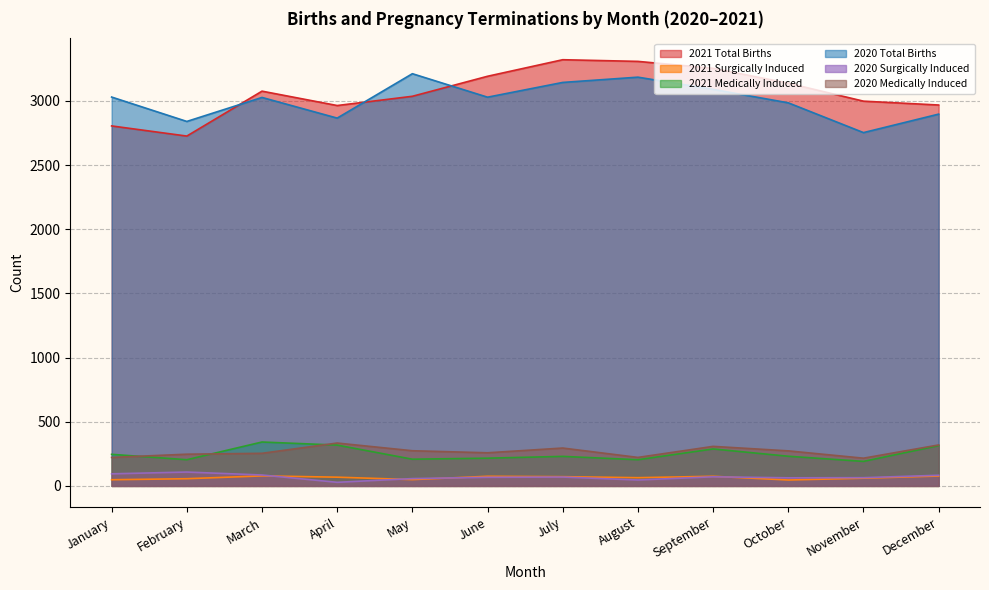

Where is the first local maximum for 2021 Total Births?

March